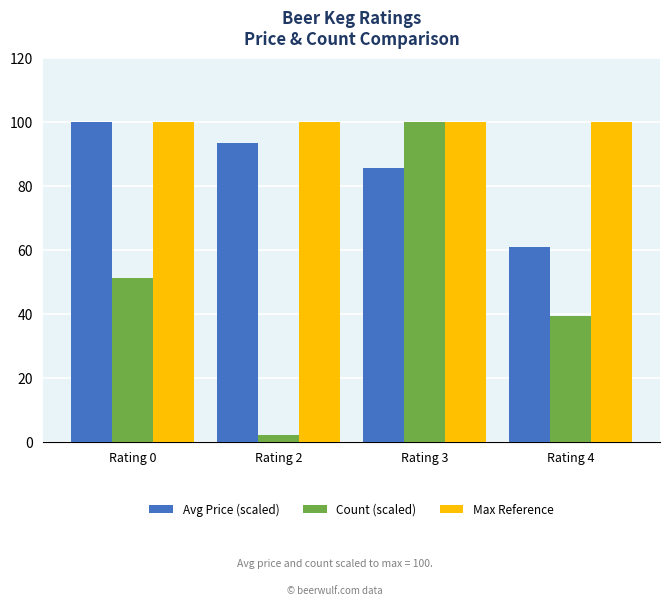

At which label does Count (scaled) first exceed 51?

Rating 0